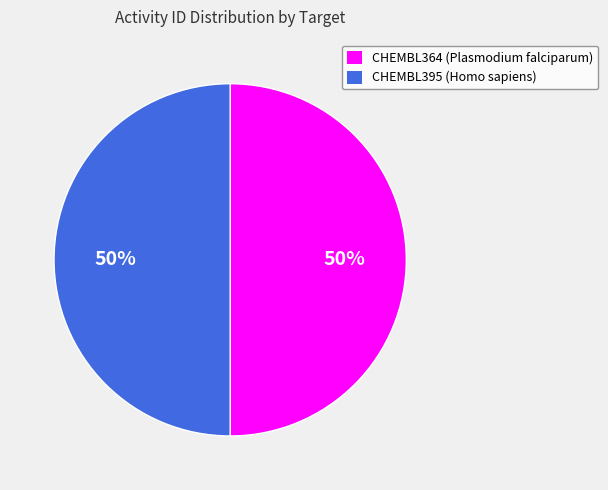

Is it true that CHEMBL364 is 50% of the pie?

True